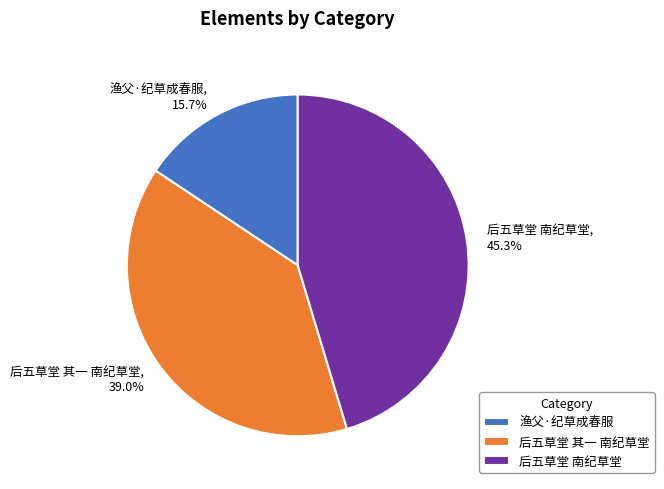

To the nearest percent, what is the average slice percentage?

33%